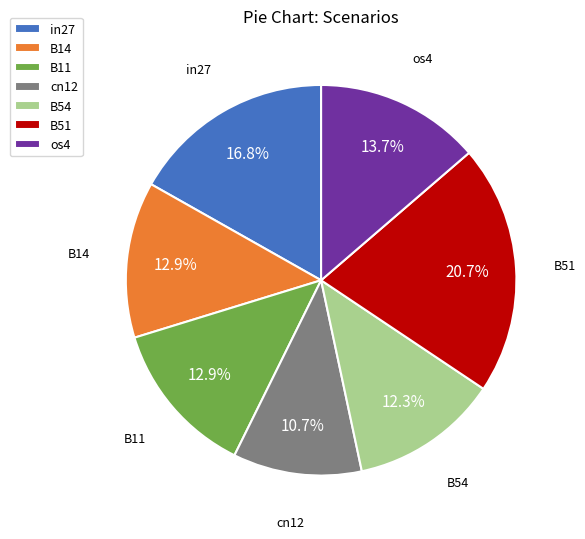

True or false: B51 accounts for 15% of the total.

False